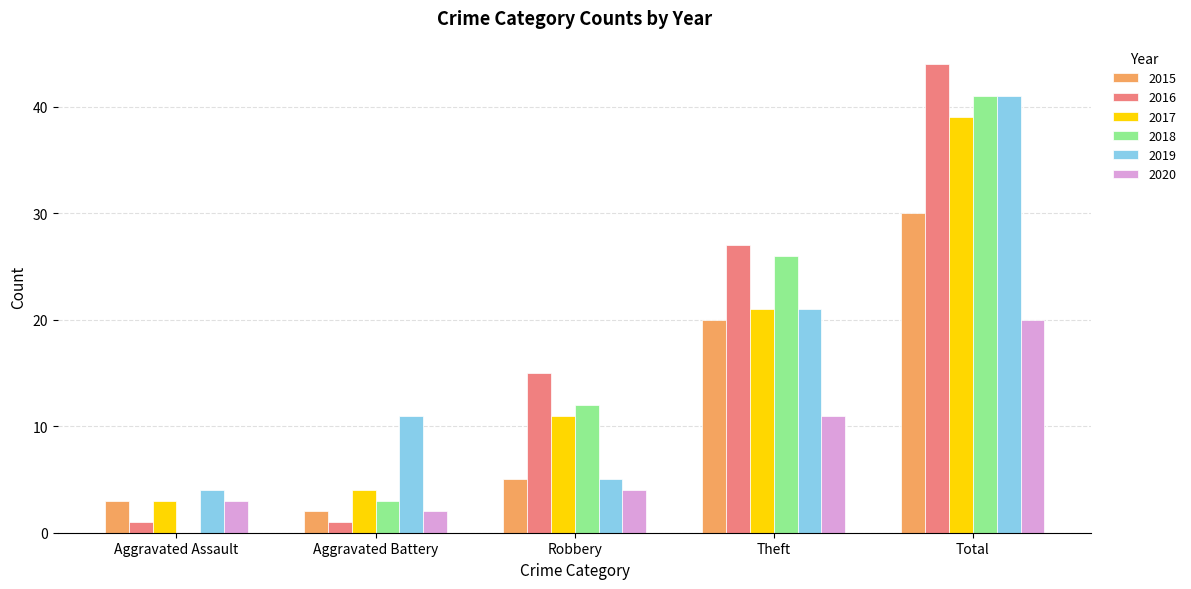

What is the spread (max minus min) of values at Total?

24